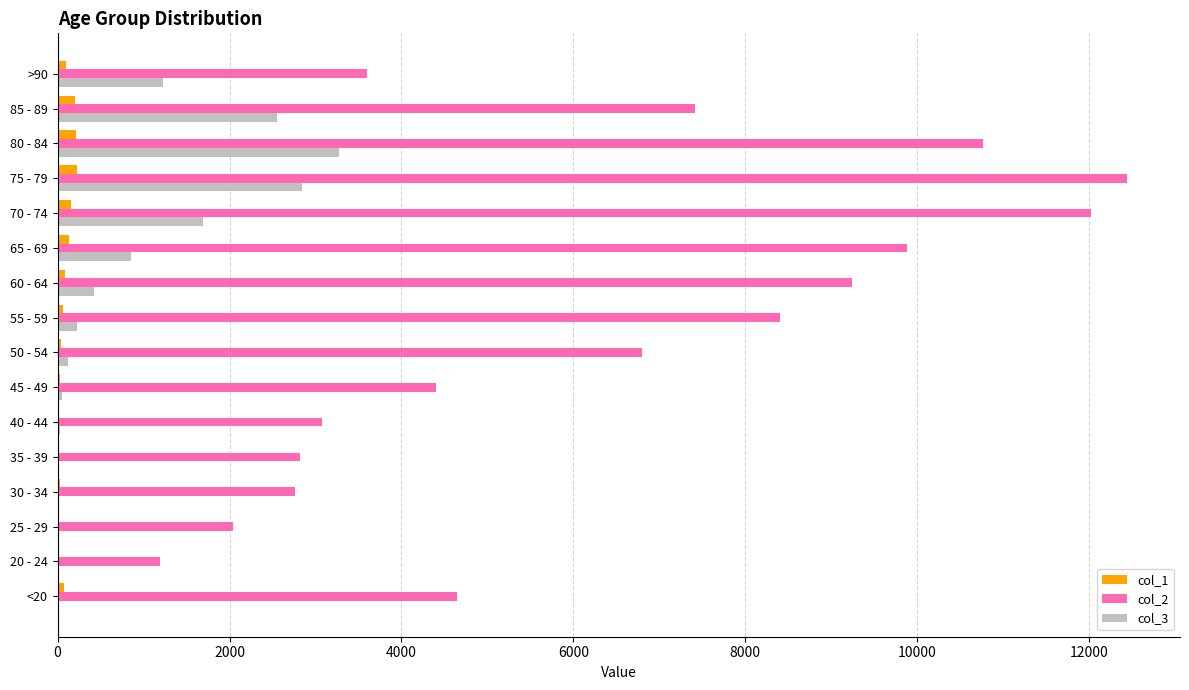

At which category is the sum across all series the highest?

75 - 79